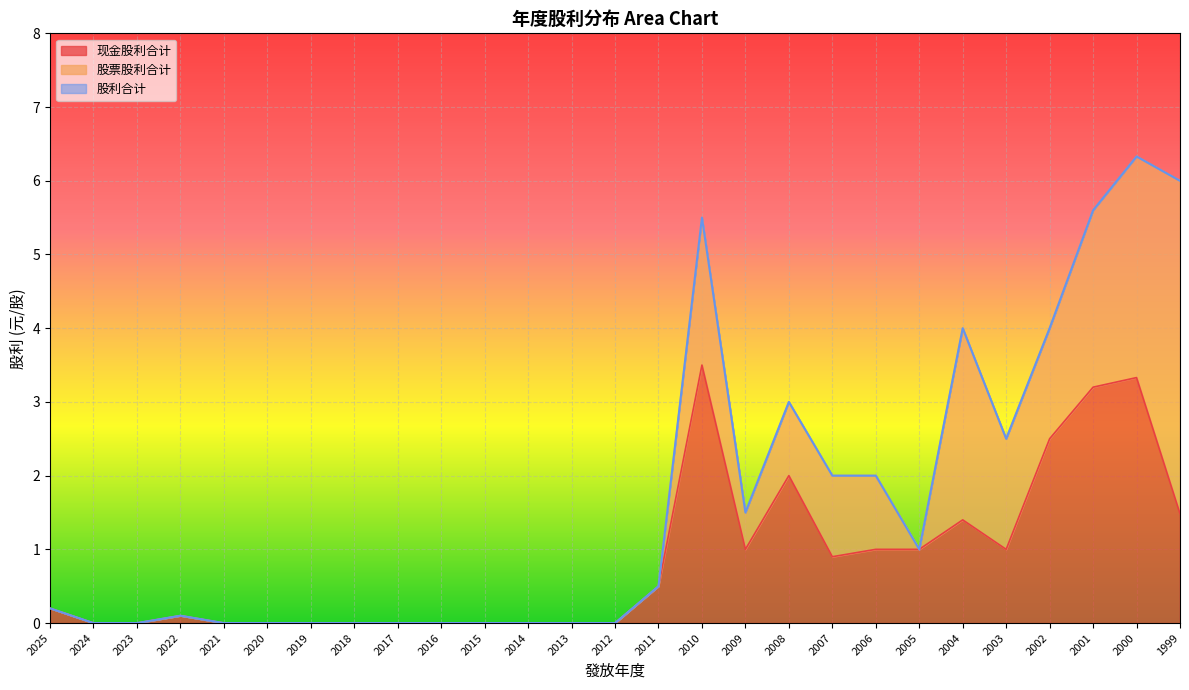

True or false: 股利合计 has a value of 0.0 at 2021.

True